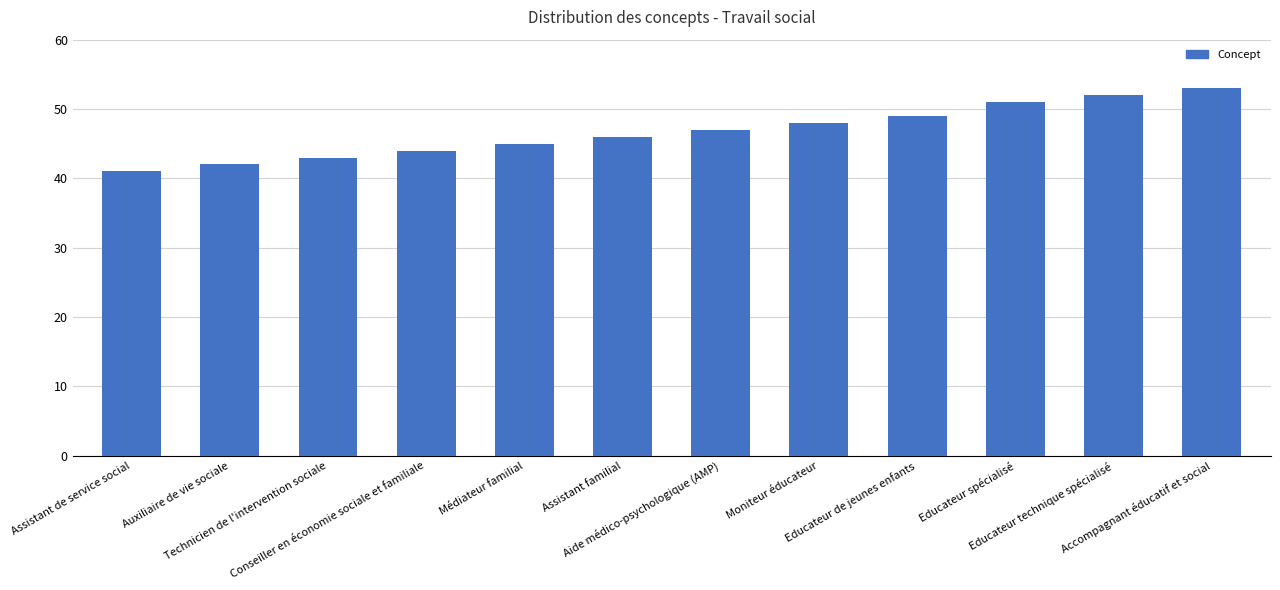

Reading right to left, transcribe all the data shown in this chart.

53	52	51	49	48	47	46	45	44	43	42	41